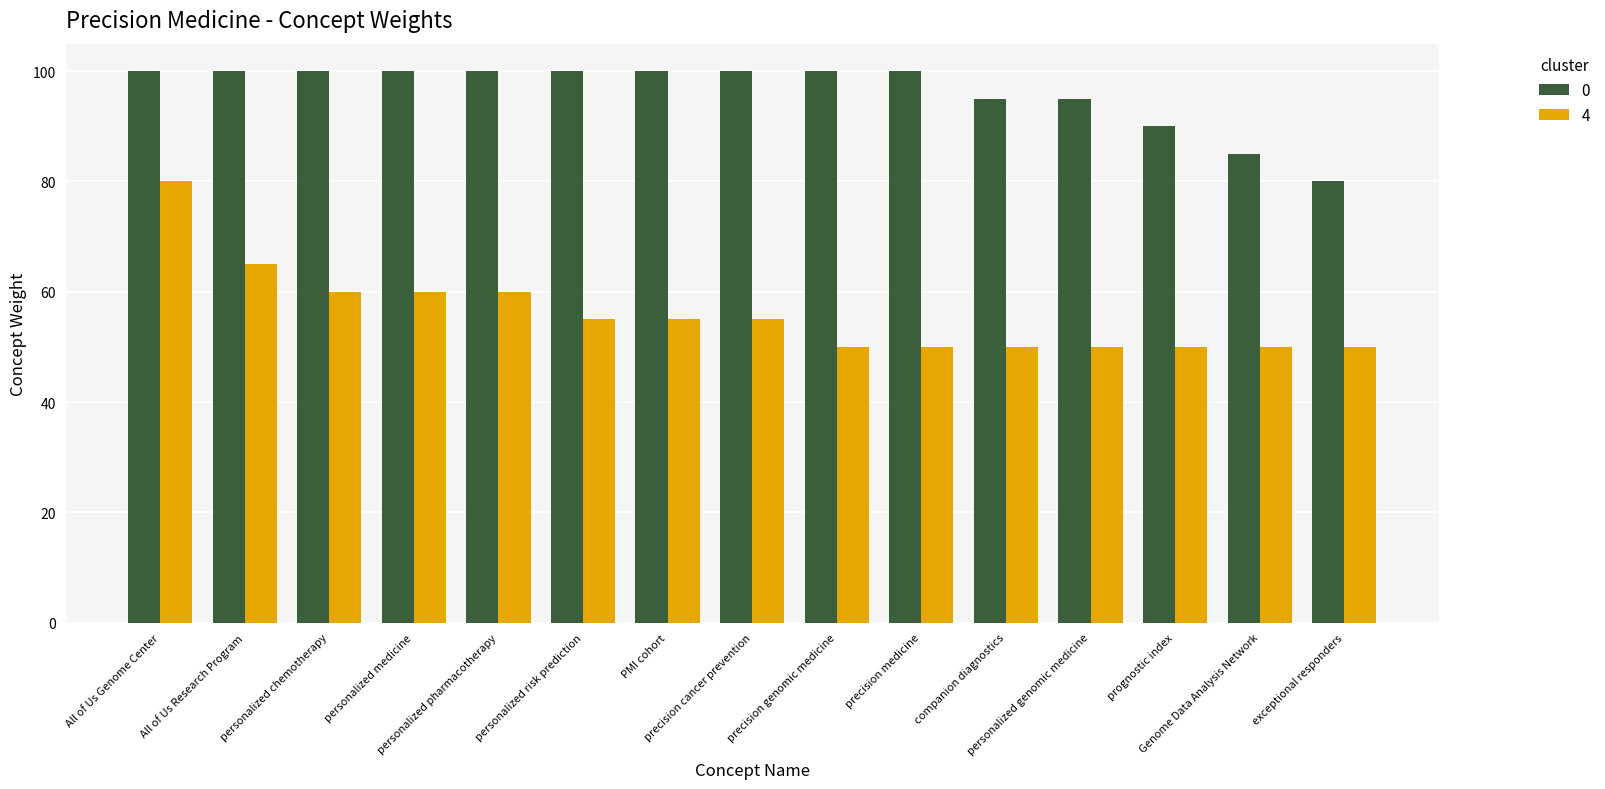

What is the maximum value shown in the chart?

100